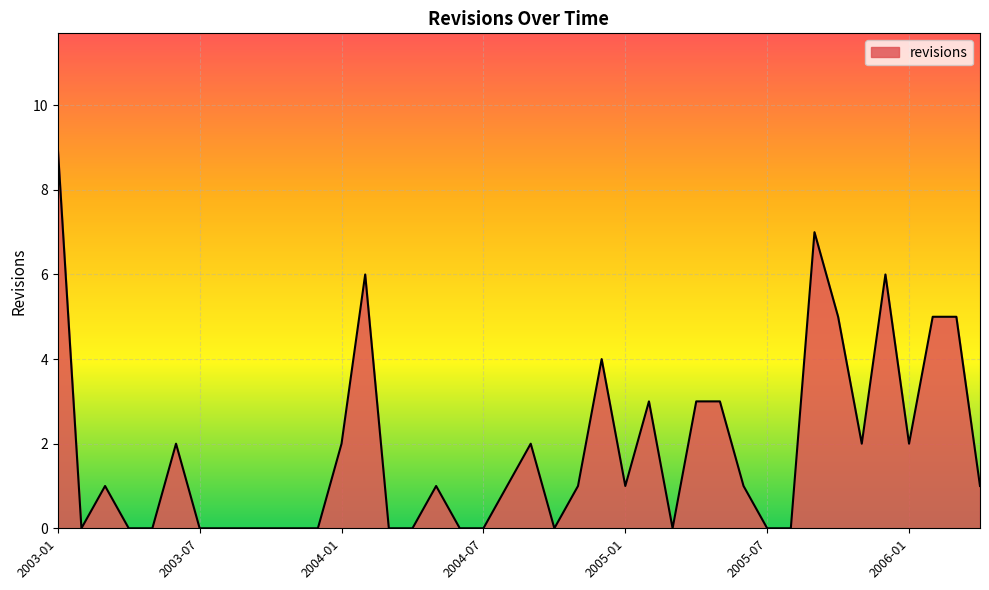

Reading left to right, what are all the values shown in this chart?

9	0	1	0	0	2	0	0	0	0	0	0	2	6	0	0	1	0	0	1	2	0	1	4	1	3	0	3	3	1	0	0	7	5	2	6	2	5	5	1